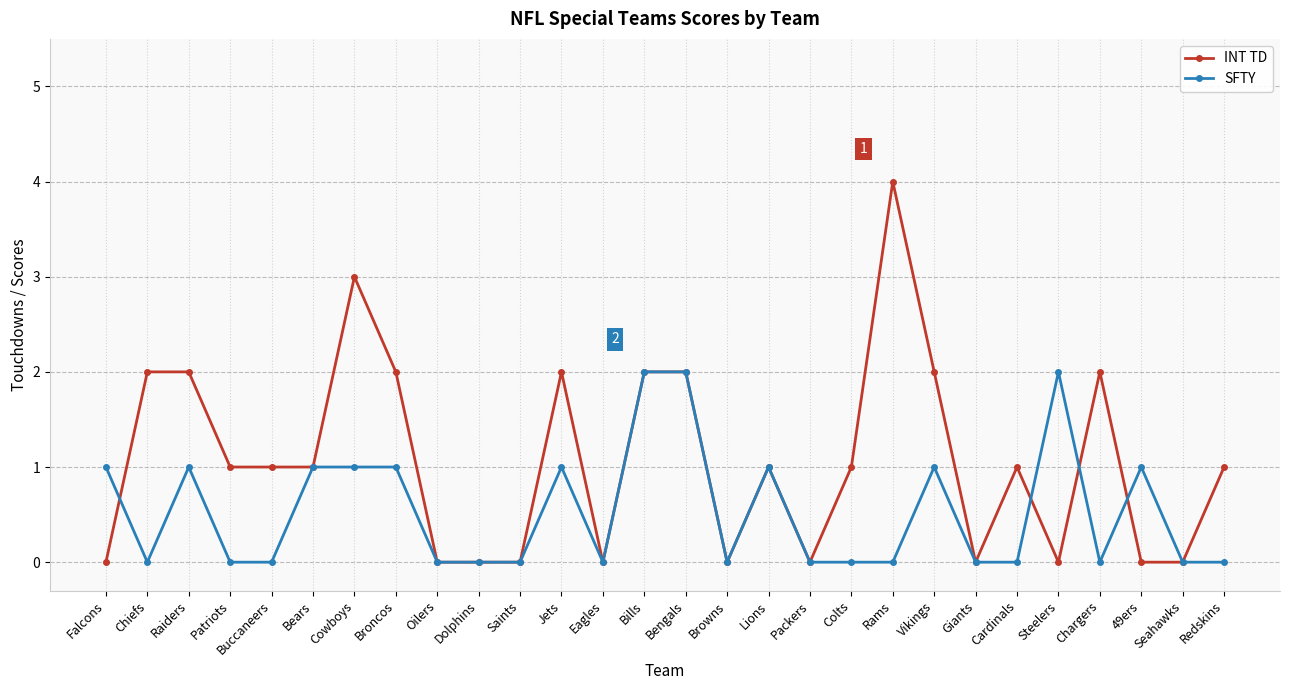

What is the label of the 10th point from the right?

Colts